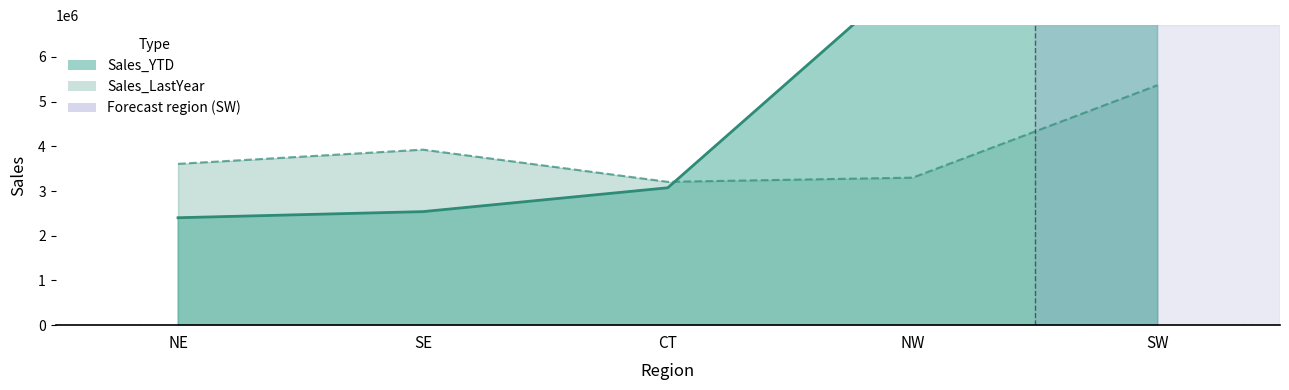

In Sales_LastYear, how many points are higher than both neighbors (excluding endpoints)?

1